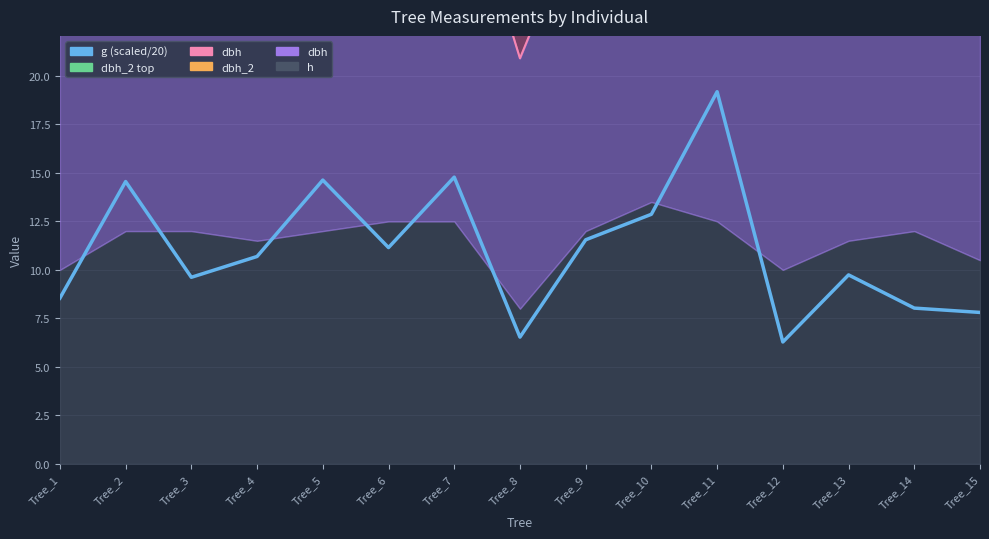

Reading left to right, extract all data points from this chart.

g (scaled): Tree_1=8.5	Tree_2=14.6	Tree_3=9.6	Tree_4=10.7	Tree_5=14.6	Tree_6=11.1	Tree_7=14.8	Tree_8=6.5	Tree_9=11.6	Tree_10=12.9	Tree_11=19.2	Tree_12=6.3	Tree_13=9.7	Tree_14=8.0	Tree_15=7.8
dbh_1+dbh_2 top: Tree_1=54.2	Tree_2=69.8	Tree_3=59.0	Tree_4=61.0	Tree_5=69.9	Tree_6=63.0	Tree_7=70.7	Tree_8=46.7	Tree_9=63.5	Tree_10=67.8	Tree_11=78.8	Tree_12=47.9	Tree_13=58.8	Tree_14=54.9	Tree_15=52.8
h+dbh top: Tree_1=24.8	Tree_2=31.2	Tree_3=27.6	Tree_4=28.0	Tree_5=31.3	Tree_6=29.4	Tree_7=31.9	Tree_8=20.9	Tree_9=29.1	Tree_10=31.6	Tree_11=34.6	Tree_12=22.6	Tree_13=27.2	Tree_14=26.3	Tree_15=24.6